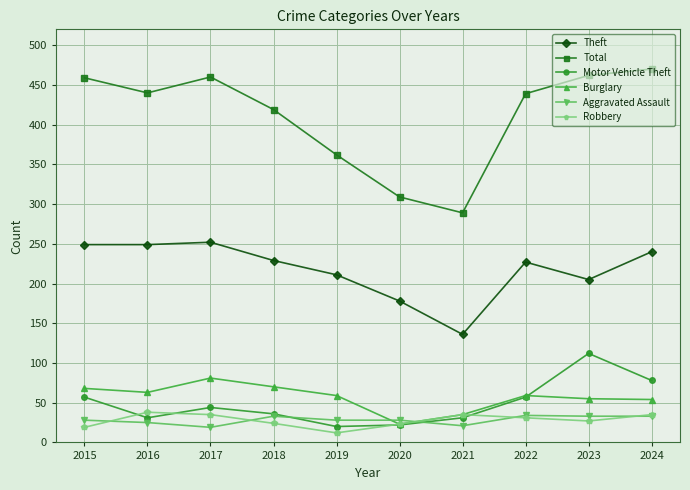

How many lines are shown in the chart?

6